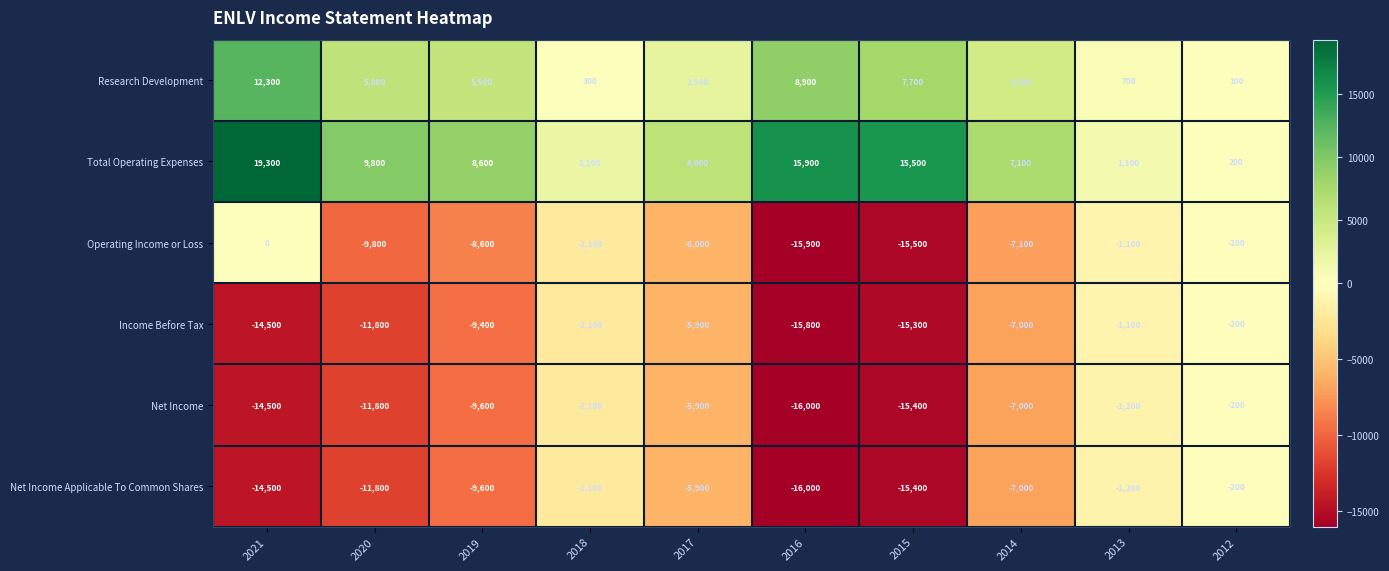

What is the spread (max minus min) of values at 2018?

4200